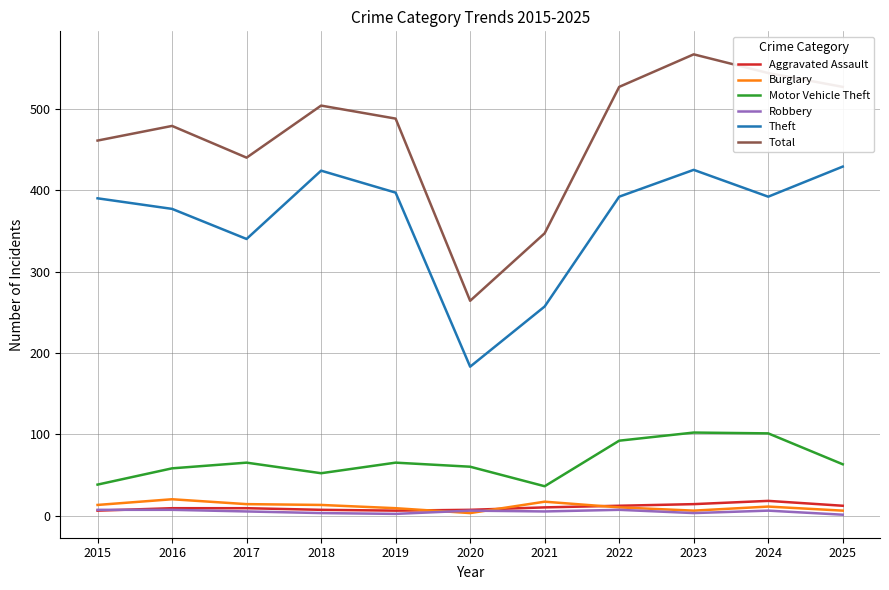

True or false: Robbery and Theft cross at least once.

False